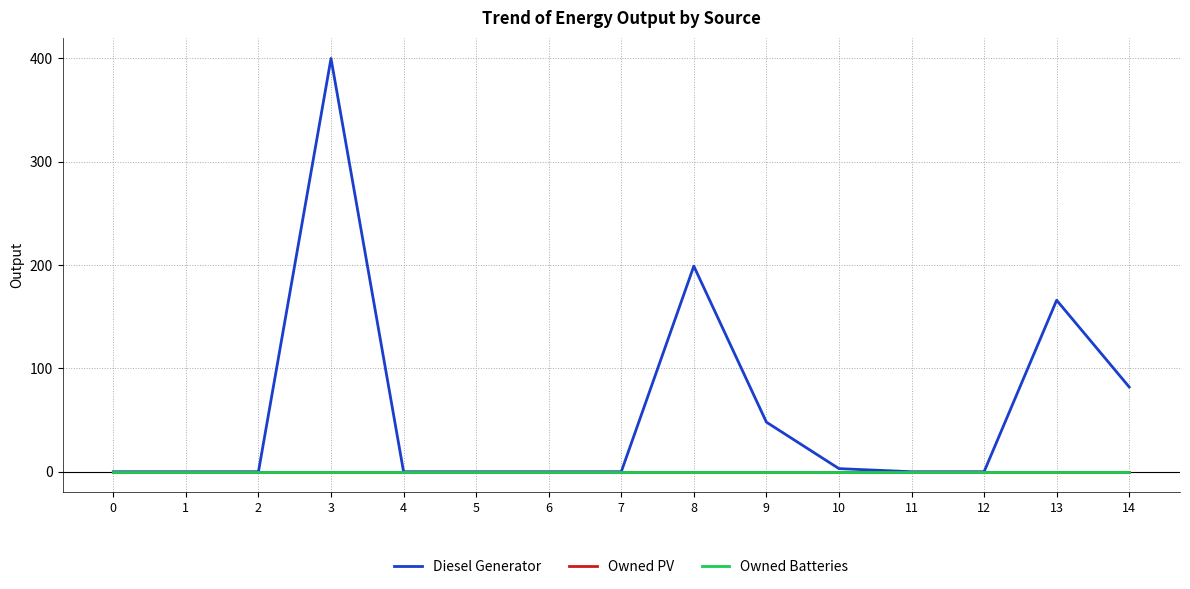

Which category has the highest value across all series?

3